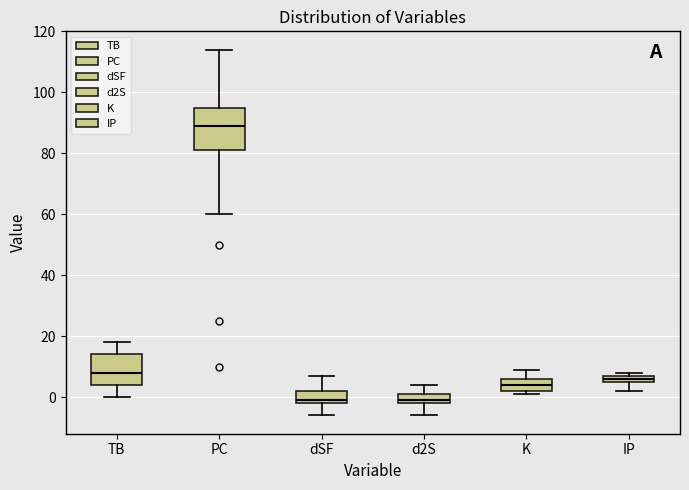

Comparing the boxes themselves (not the whiskers), which one is the tallest?

PC